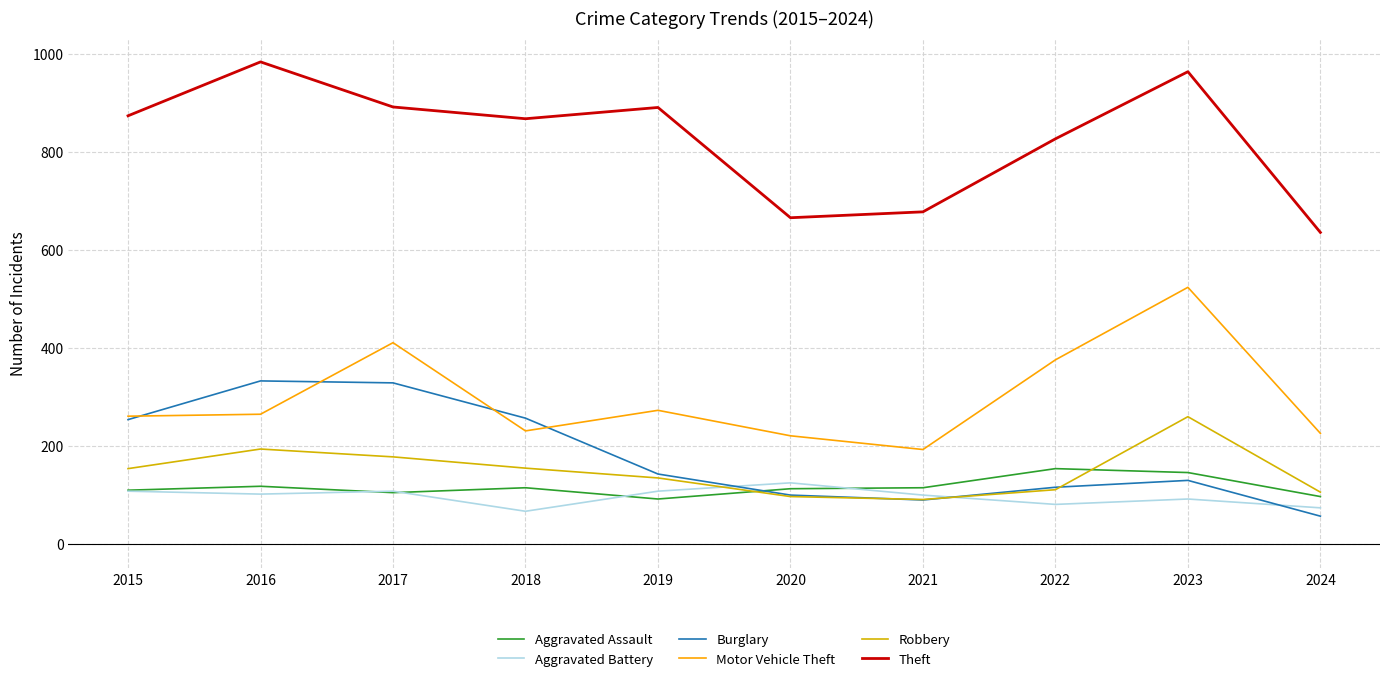

What is the spread (max minus min) of values at 2018?

801